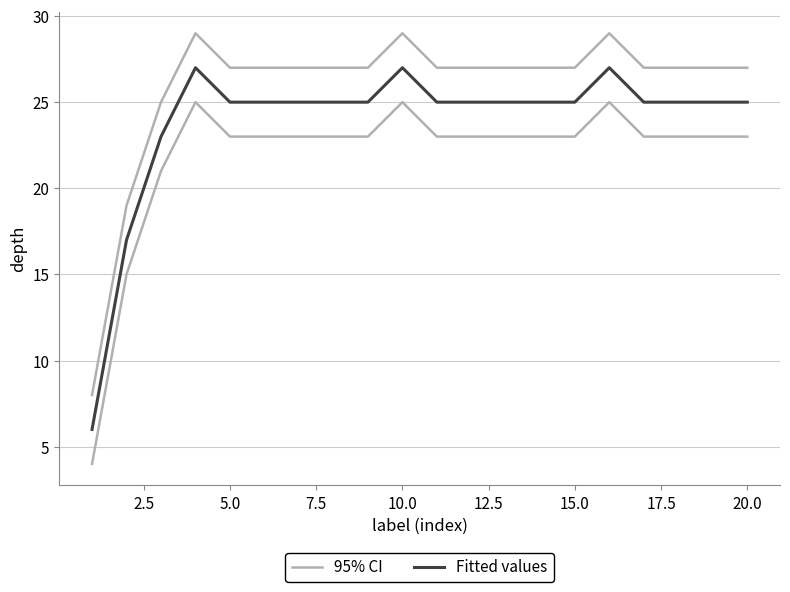

What is the value of the 95% CI point at the 15th from the left?

27